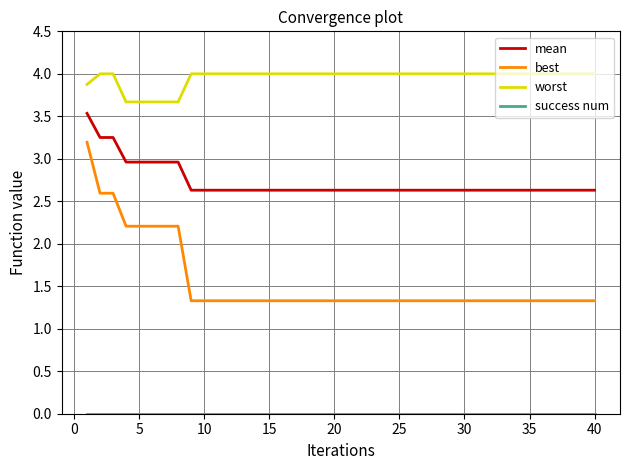

True or false: worst and best intersect in this chart.

False